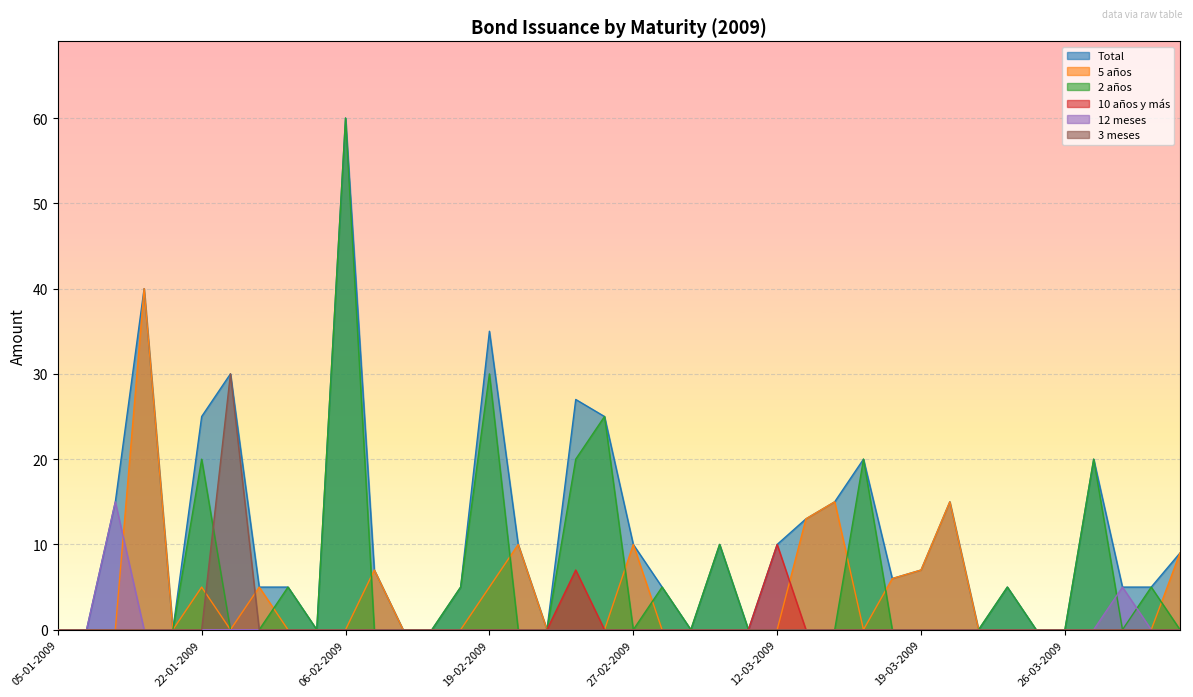

Which series has the widest spread of values?

Total